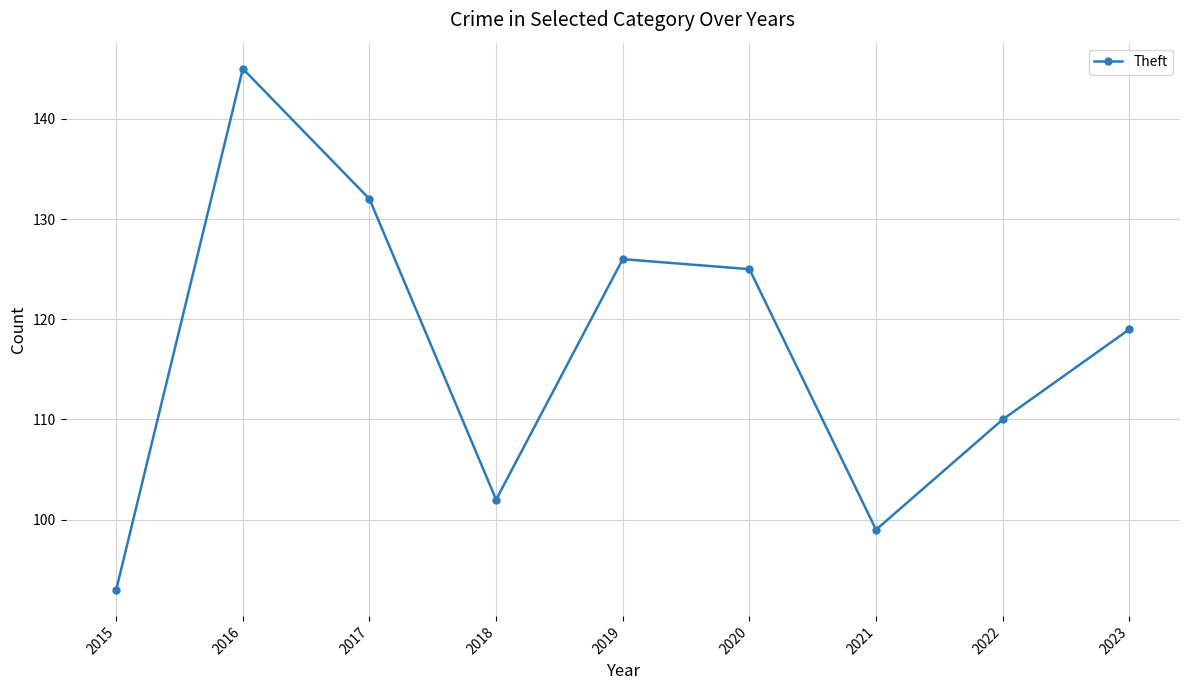

At which category does the chart reach its peak across all series?

2016